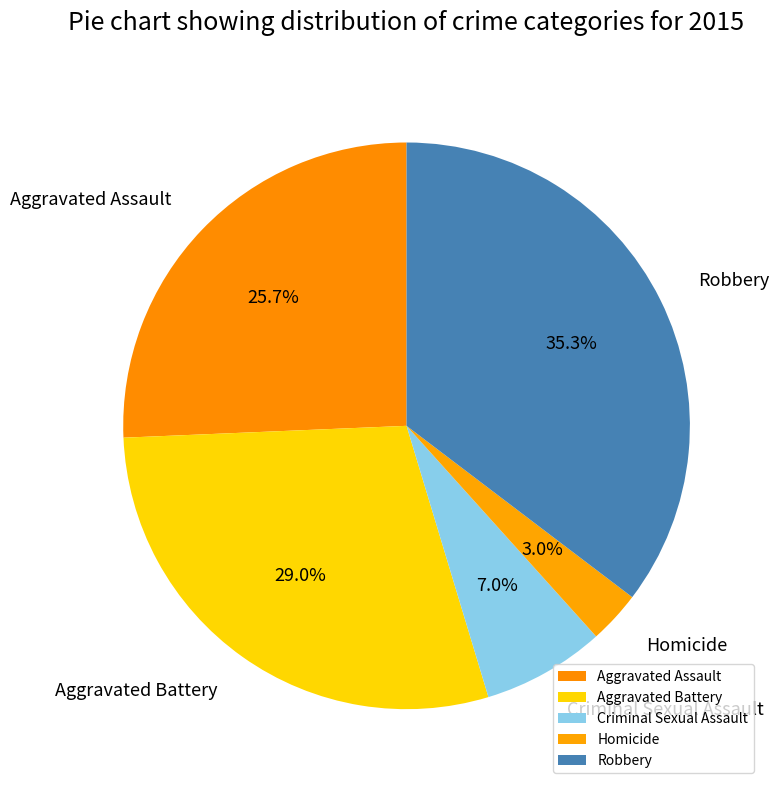

Approximately how many times larger is the value at Aggravated Battery compared to Criminal Sexual Assault?

4.1